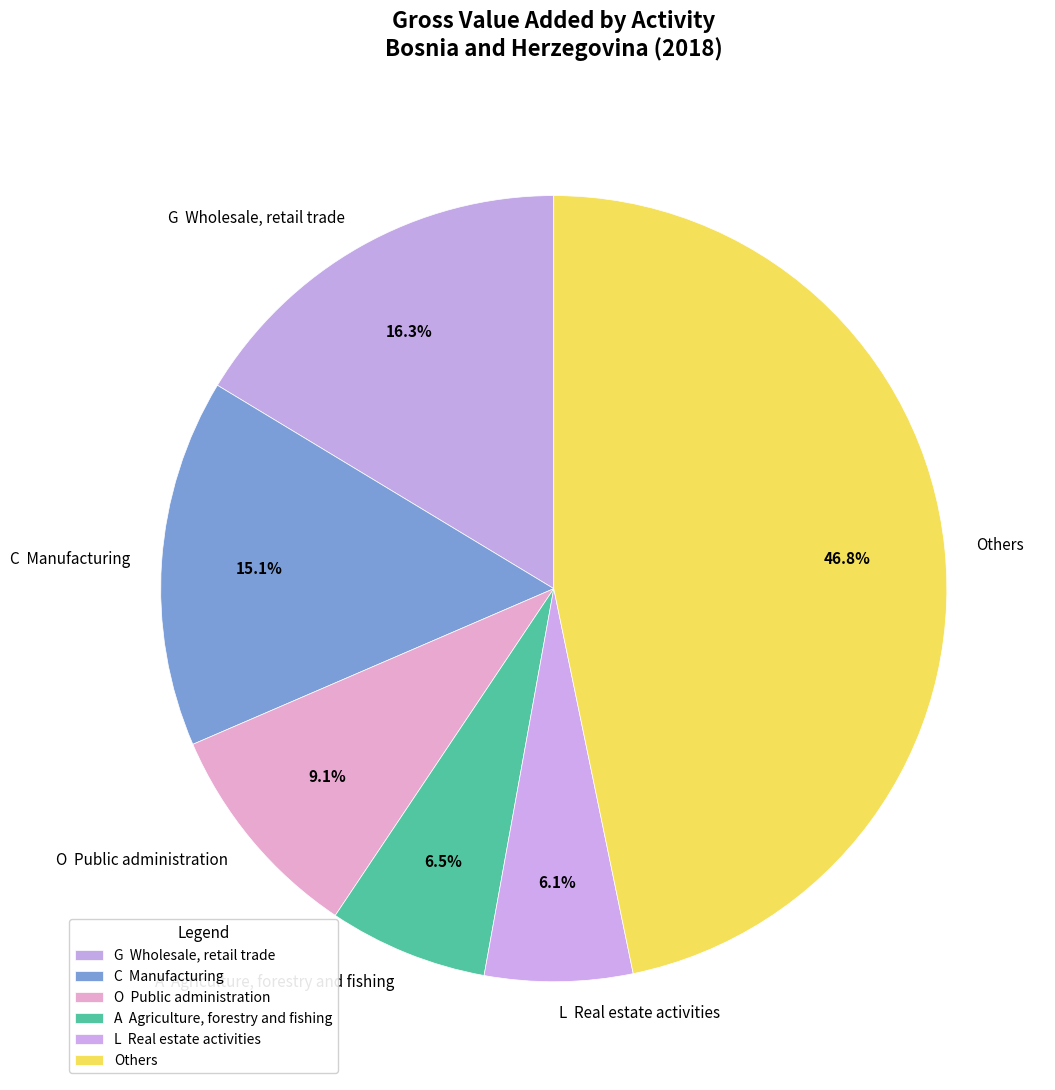

Is there a majority slice in this chart?

No